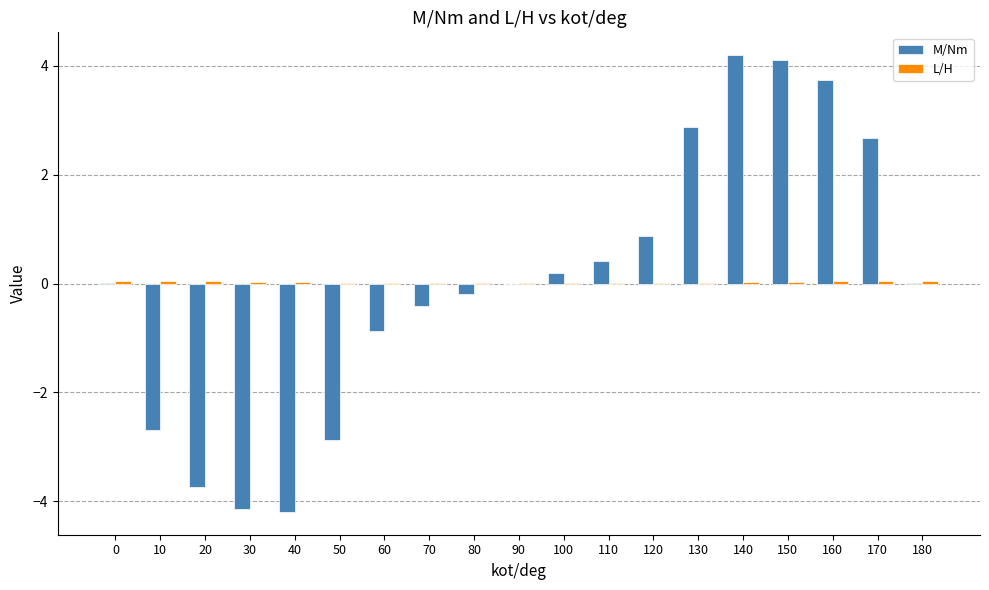

What is the highest value of the M/Nm series?

4.2